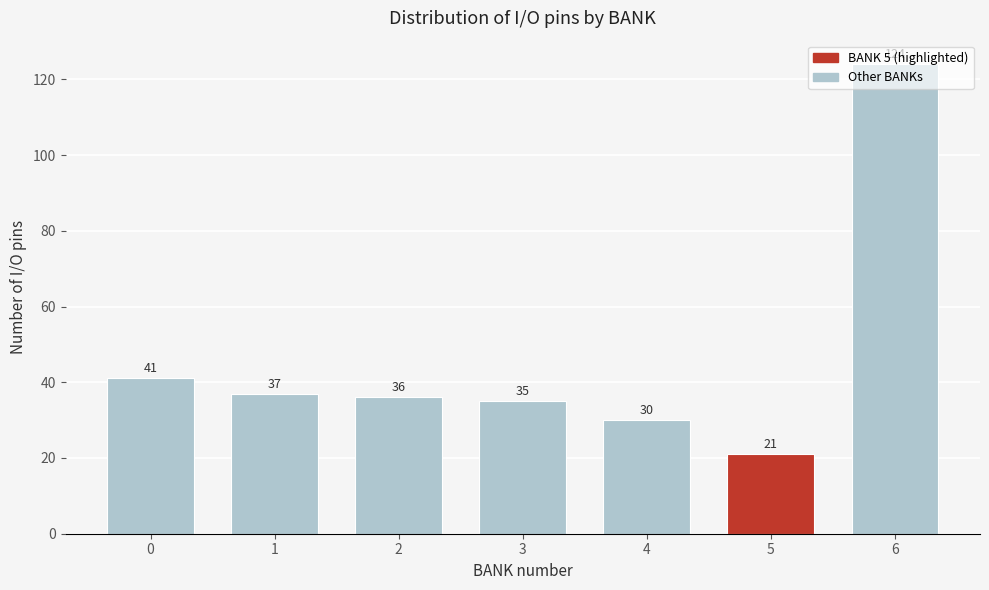

The value at 0 is 25. True or false?

False